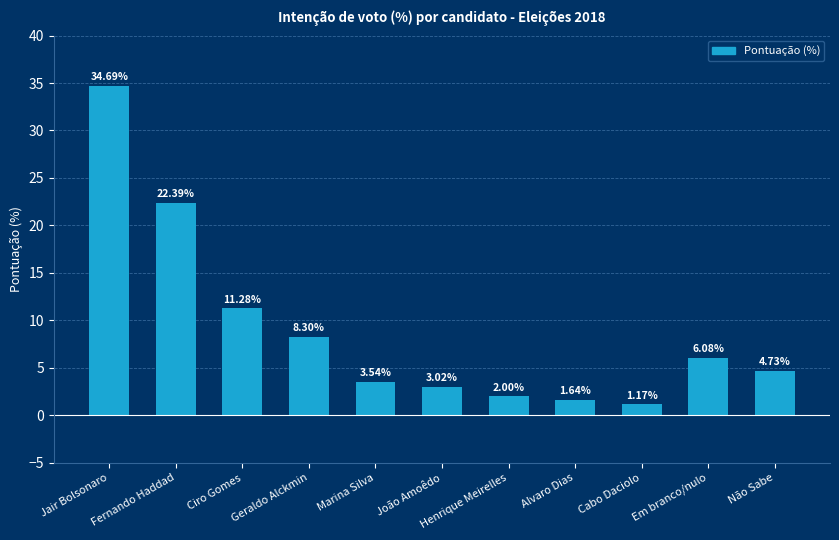

What is the sum of all values?

98.8